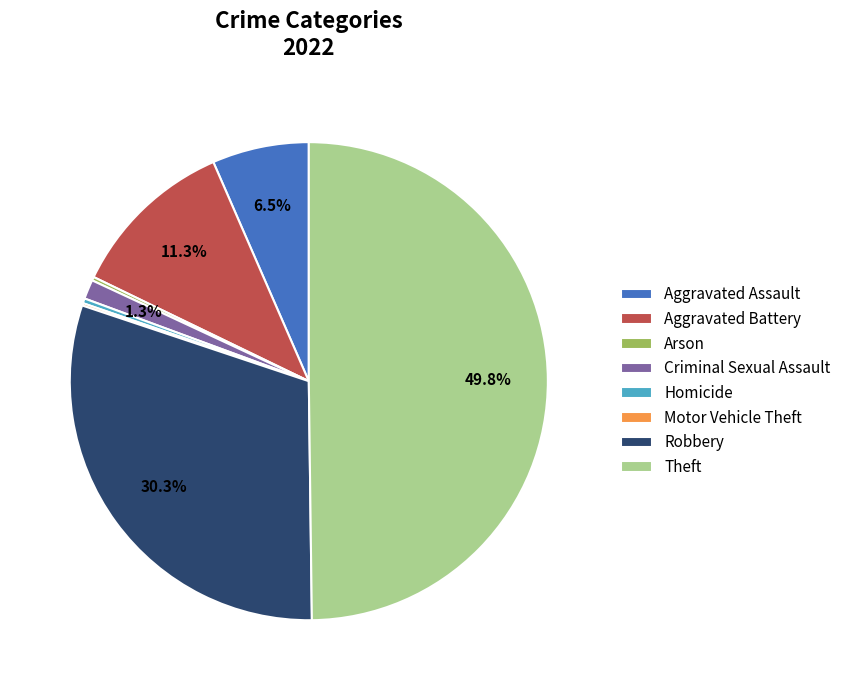

Which category has the biggest portion of the pie?

Theft